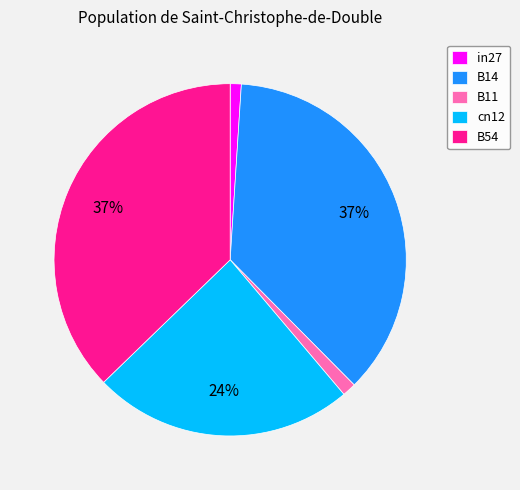

Between B54 and in27, which is larger?

B54